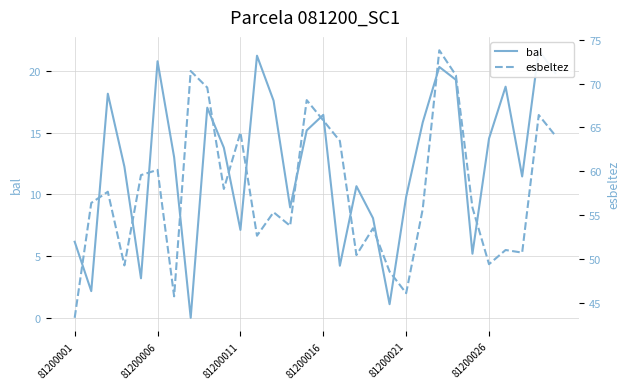

How many distinct data groups are displayed?

2